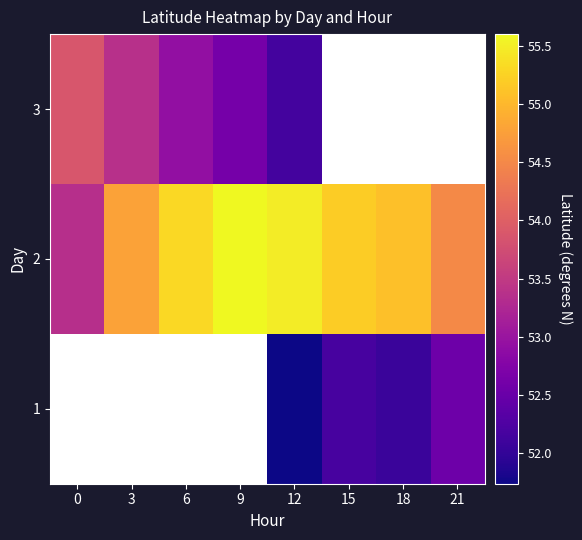

Count the number of data series in this chart.

3